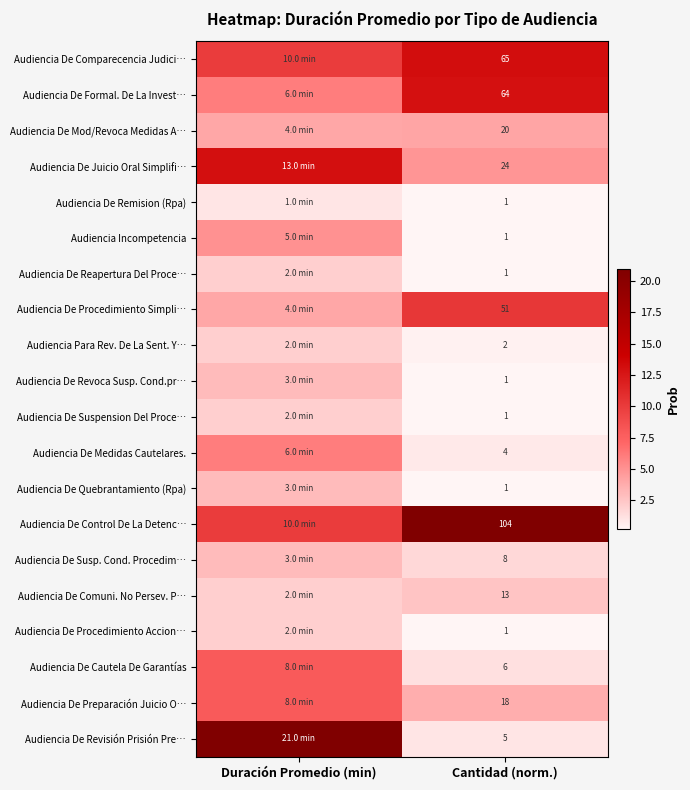

What is the spread (max minus min) of values at Duración Promedio (min)?

20.0